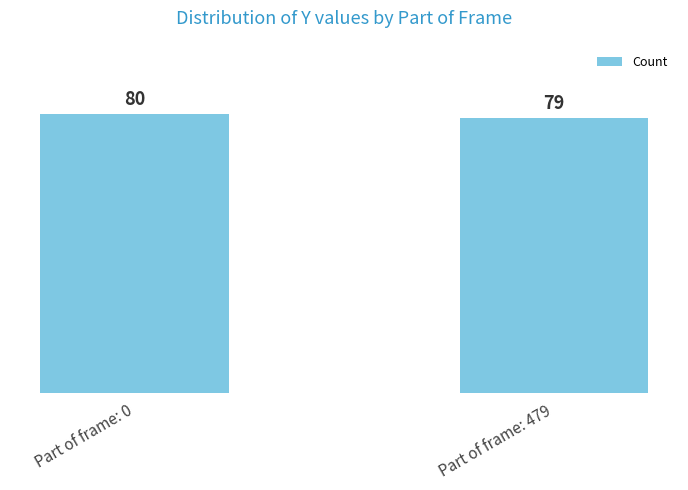

What is the change in value from Part of frame: 0 to Part of frame: 479?

-1